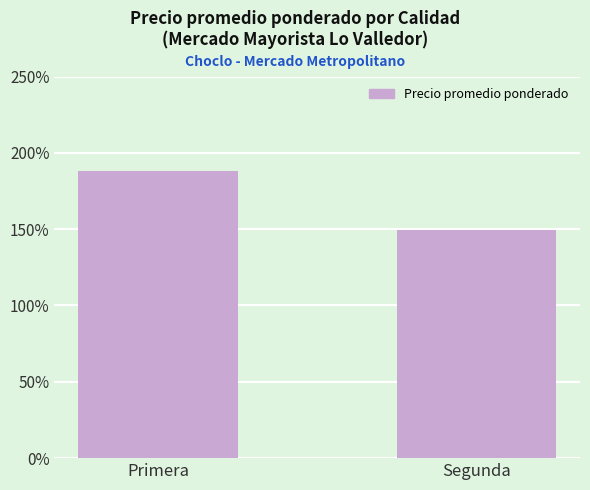

What is the label of the 2nd bar from the right?

Primera